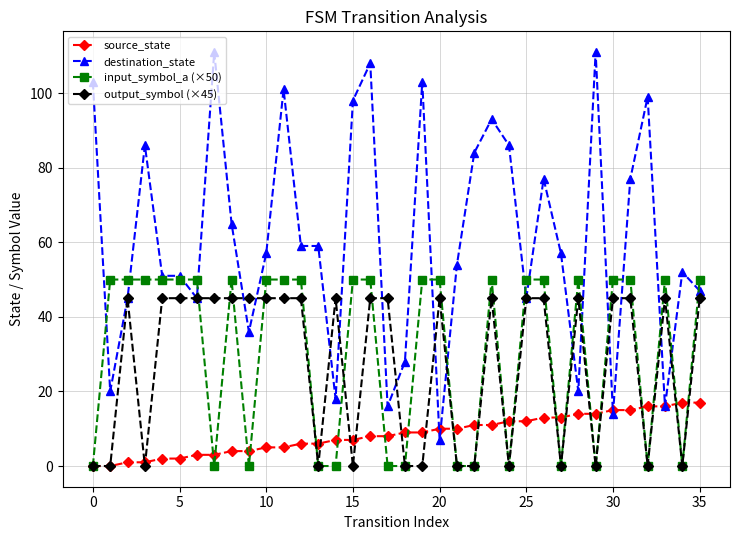

Which series has the largest range (max minus min)?

destination_state